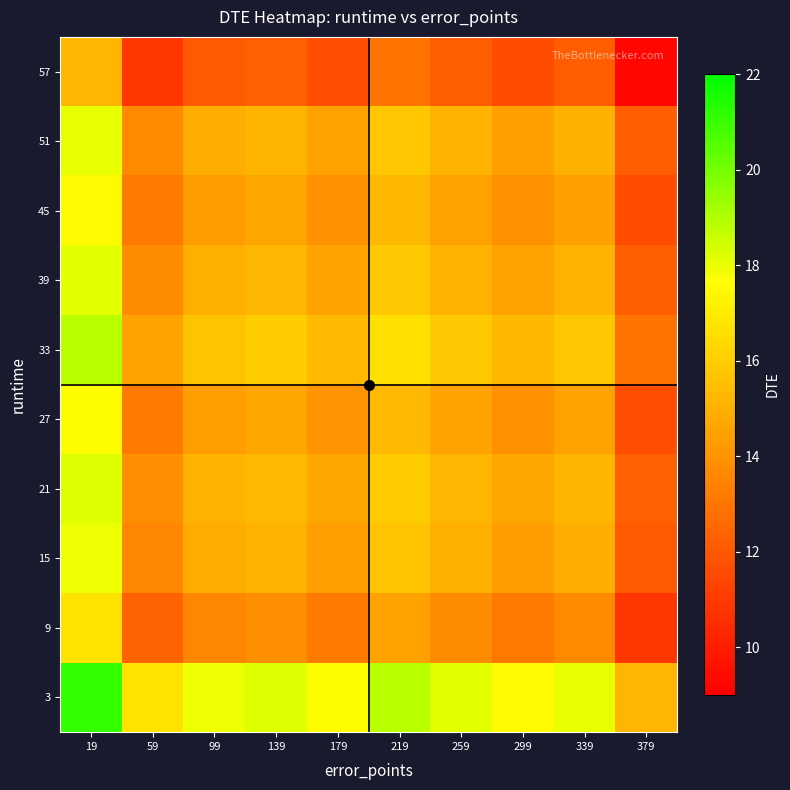

At which category does the chart reach its minimum across all series?

379